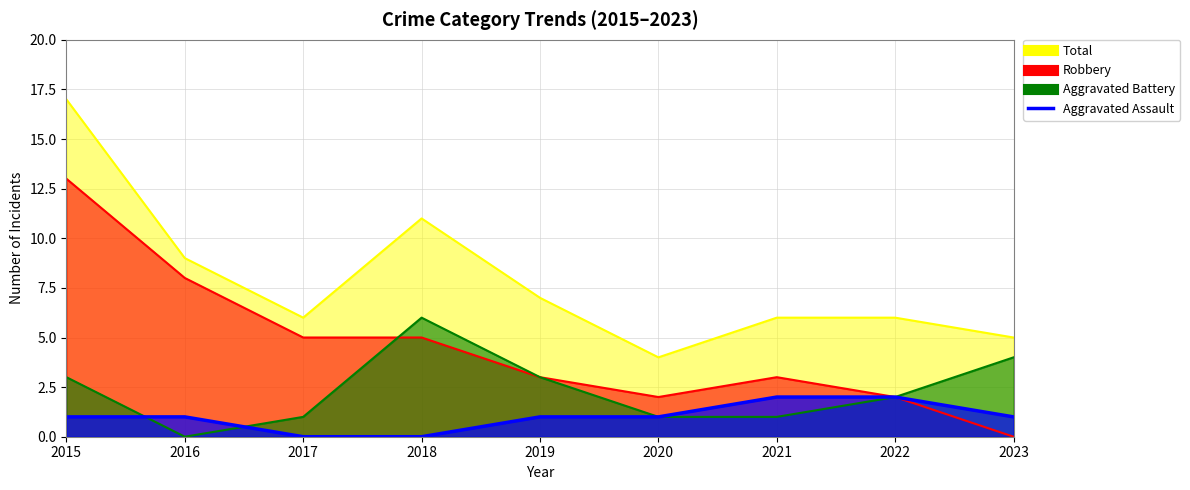

What is the difference between the maximum and minimum values in the Aggravated Battery series?

6